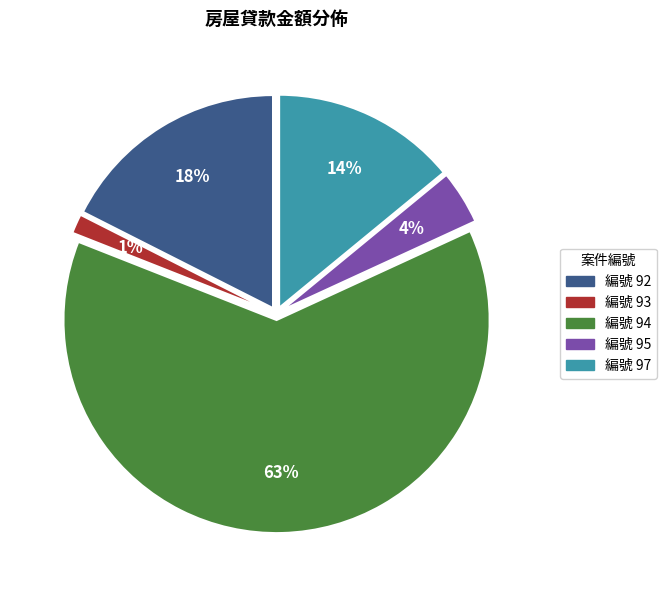

How many slices are in this pie chart?

5